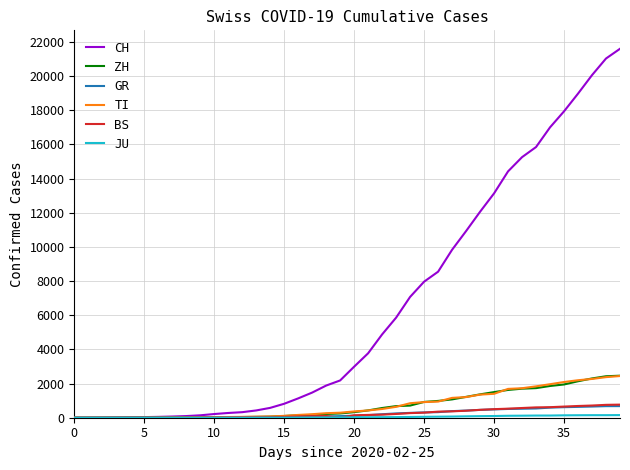

Which series has the widest spread of values?

CH